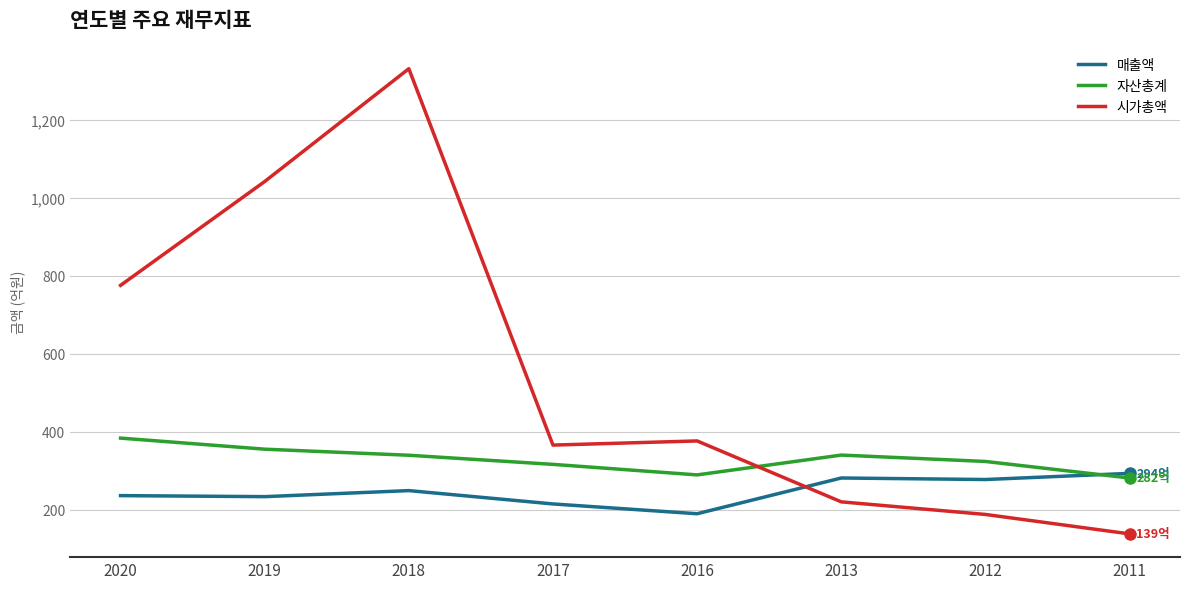

How many lines are shown in the chart?

3